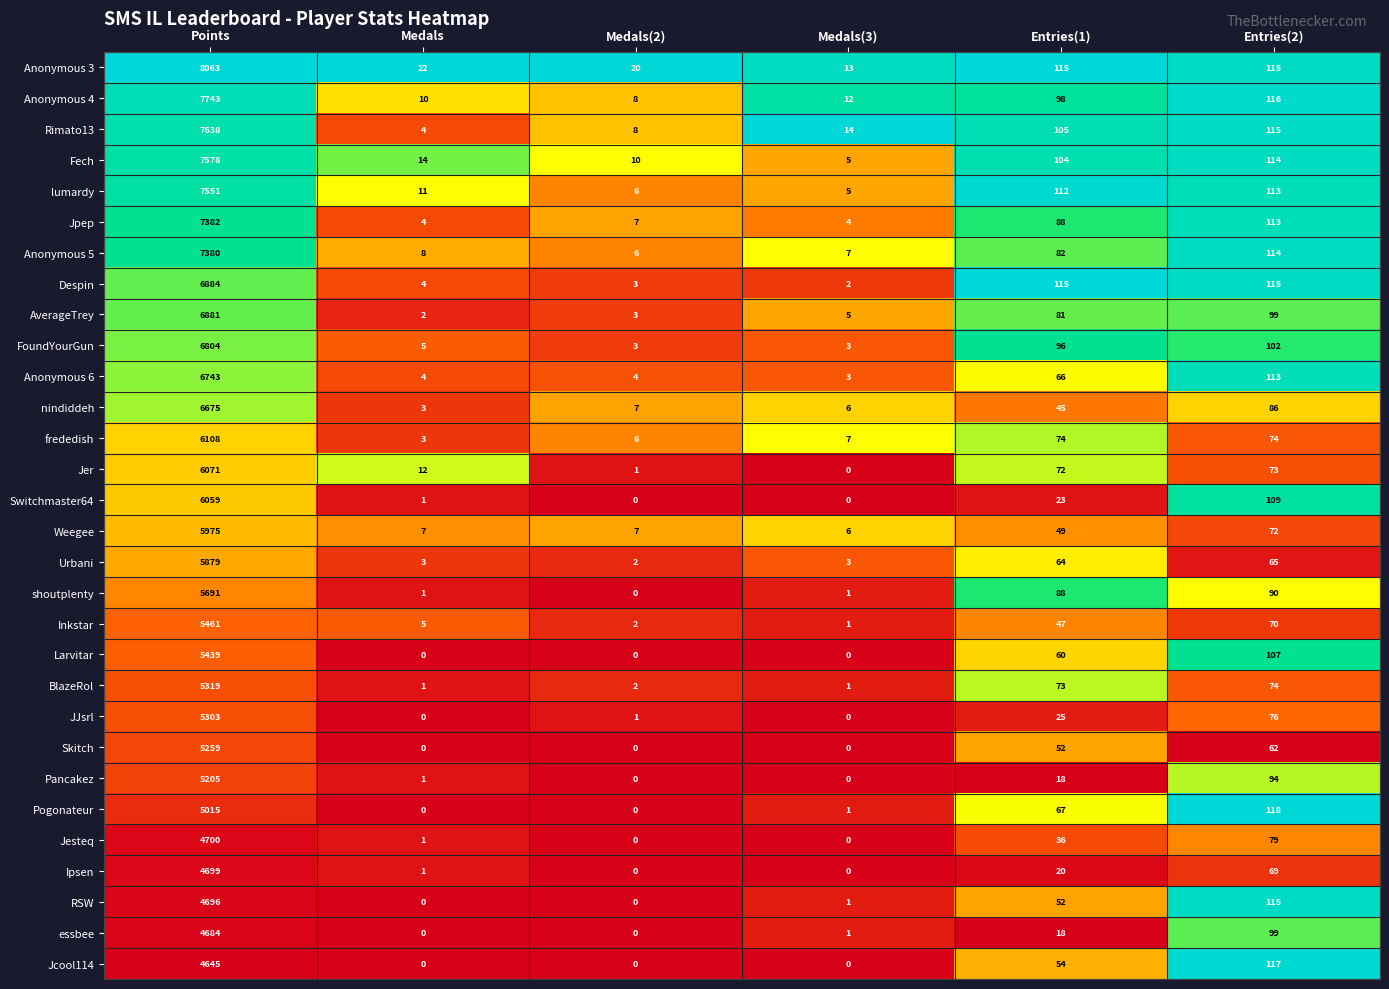

Which label corresponds to the largest value in the chart?

Points